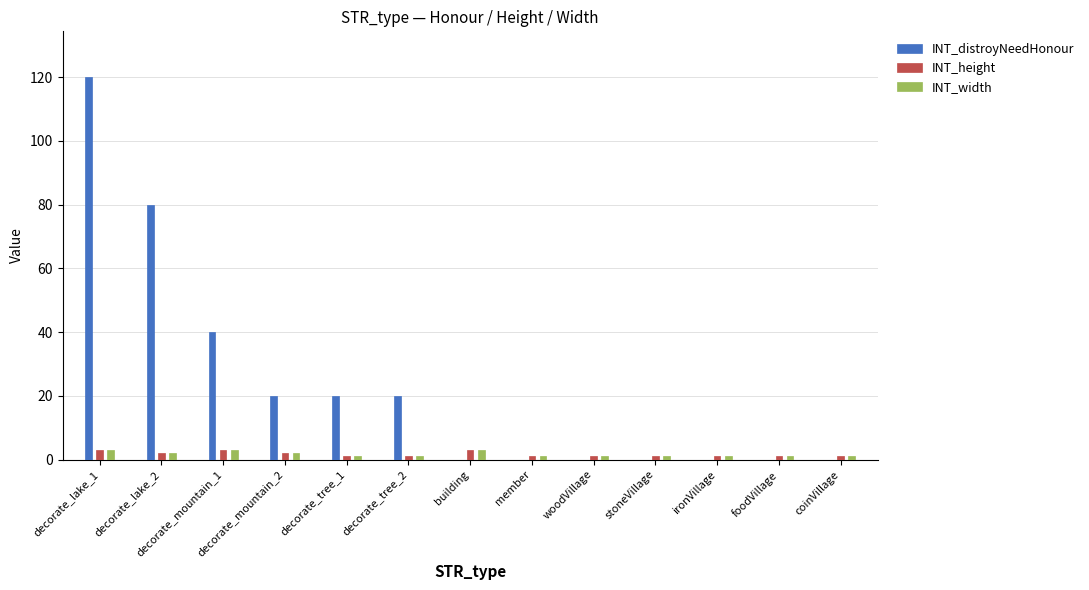

How many groups of bars are there?

13